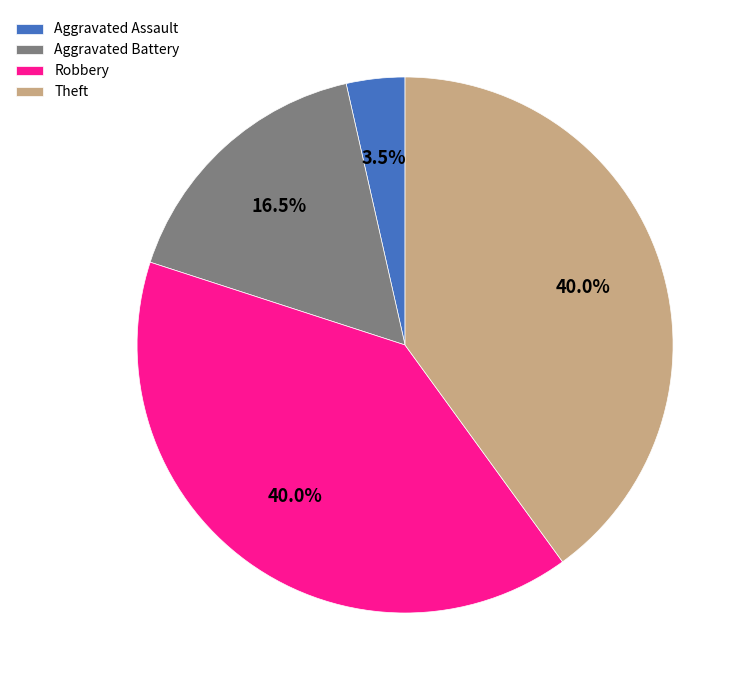

Which category has the smallest portion of the pie?

Aggravated Assault